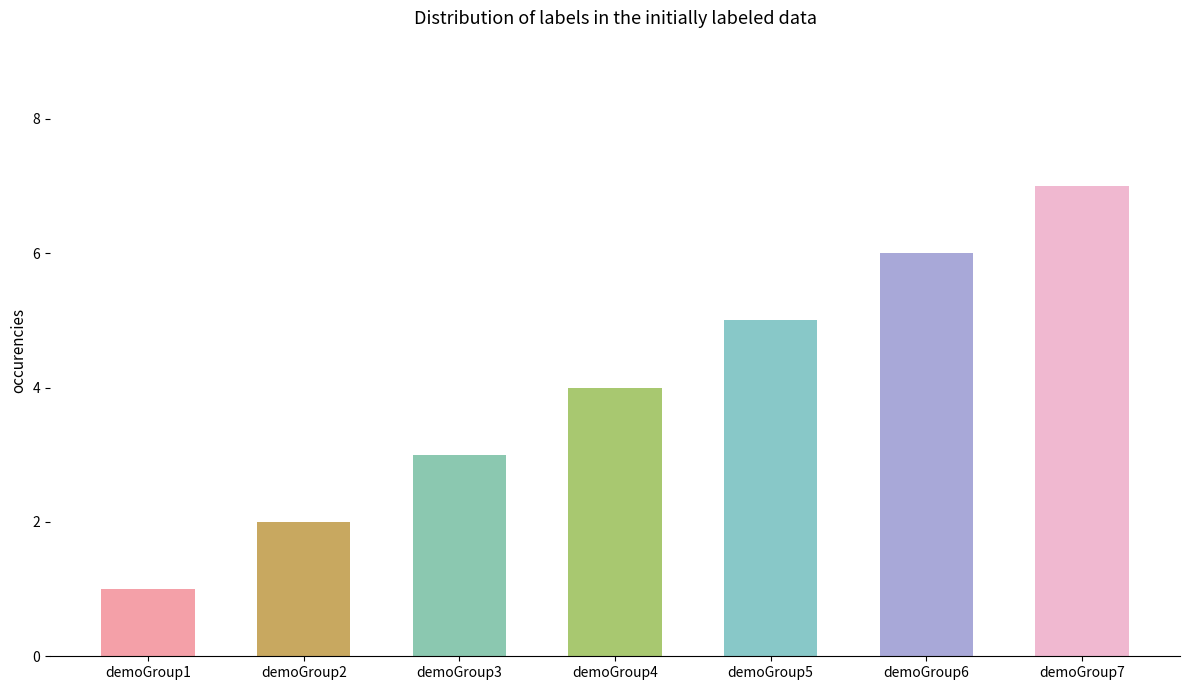

The chart shows a value of 2 at demoGroup6. True or false?

False